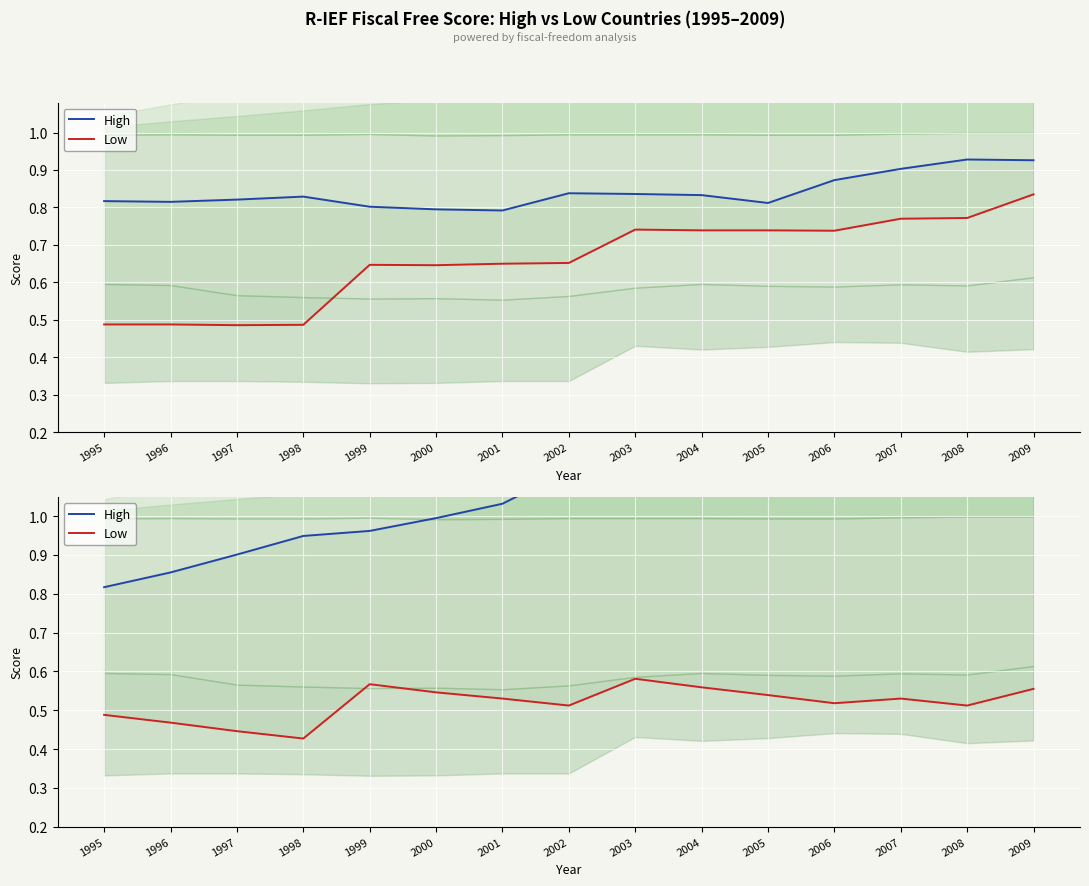

True or false: Low and High cross at least once.

False